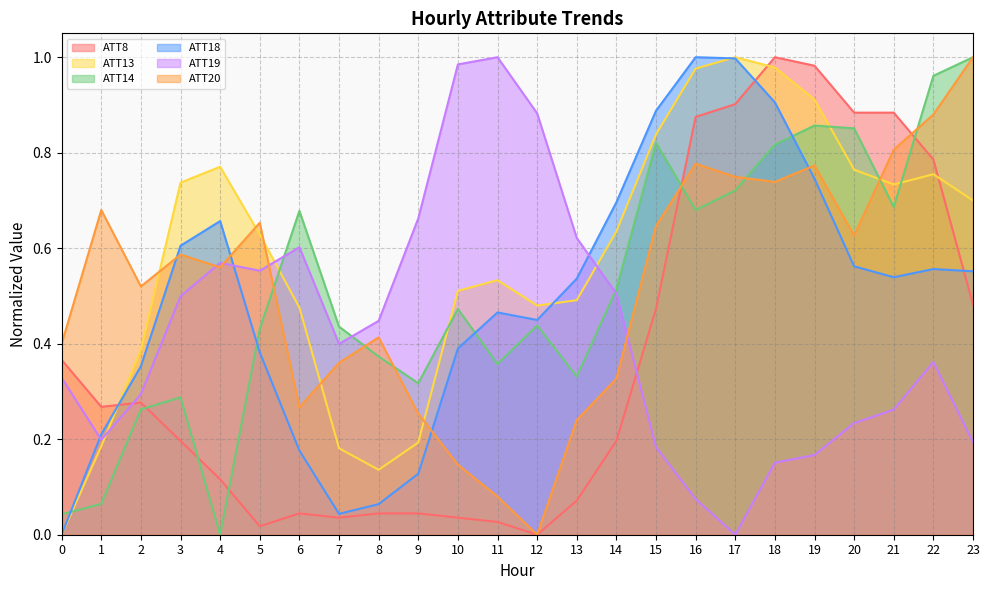

True or false: ATT14 has more than 0 points higher than both neighbors.

True